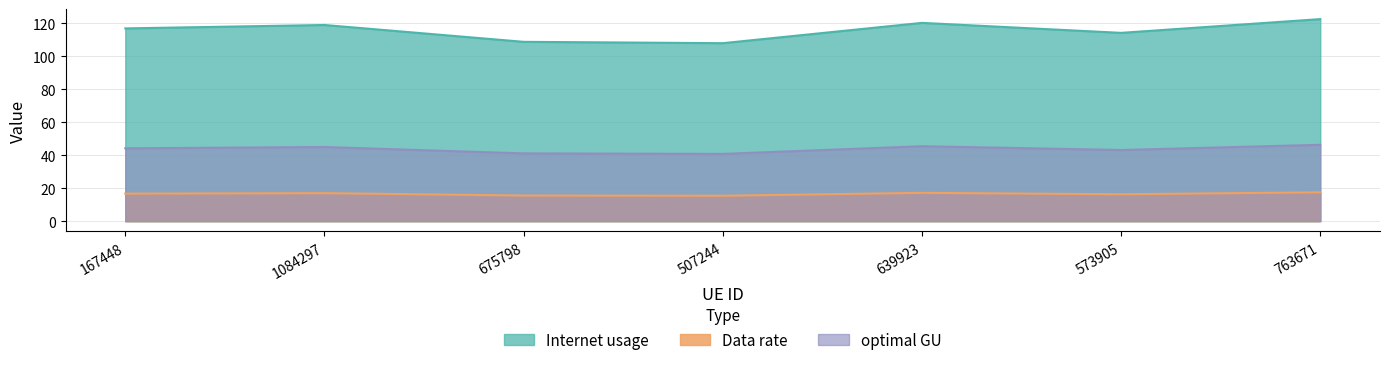

Reading left to right, list all the values displayed in this chart.

Internet usage: 167448=116.9	1084297=119.0	675798=108.8	507244=108.0	639923=120.3	573905=114.2	763671=122.6
Data rate: 167448=16.7	1084297=17.0	675798=15.5	507244=15.4	639923=17.2	573905=16.3	763671=17.5
optimal GU: 167448=44.2	1084297=45.0	675798=41.1	507244=40.8	639923=45.5	573905=43.2	763671=46.3